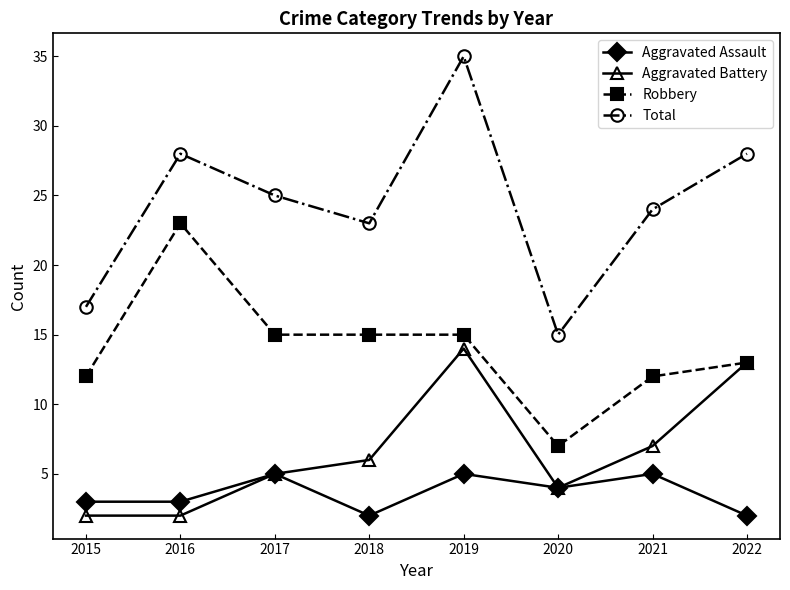

What is the value of the Aggravated Battery point at the 2nd from the left?

2